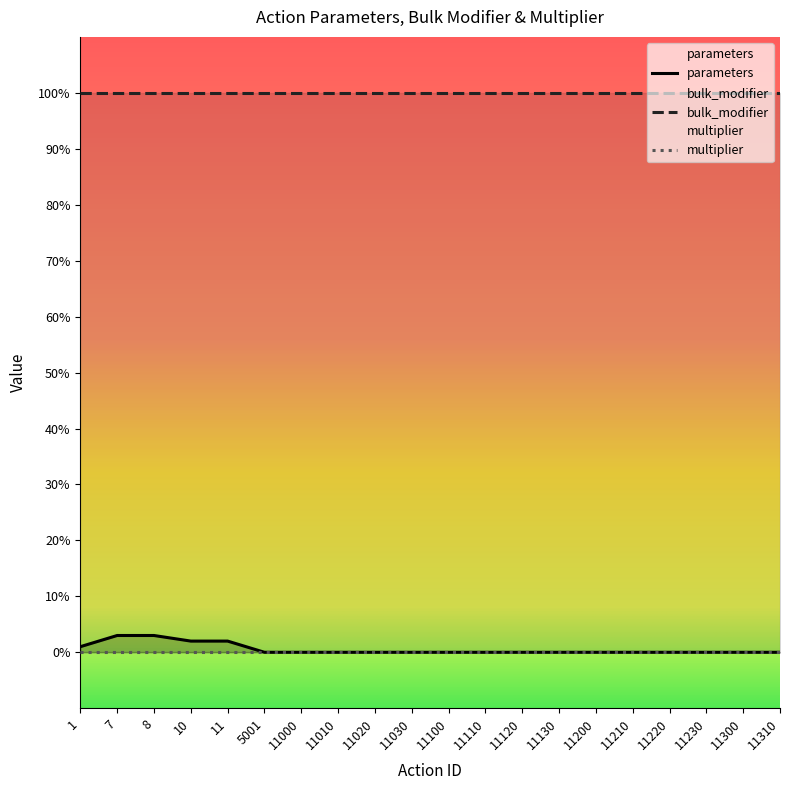

What is the total value across all series at 10?

102